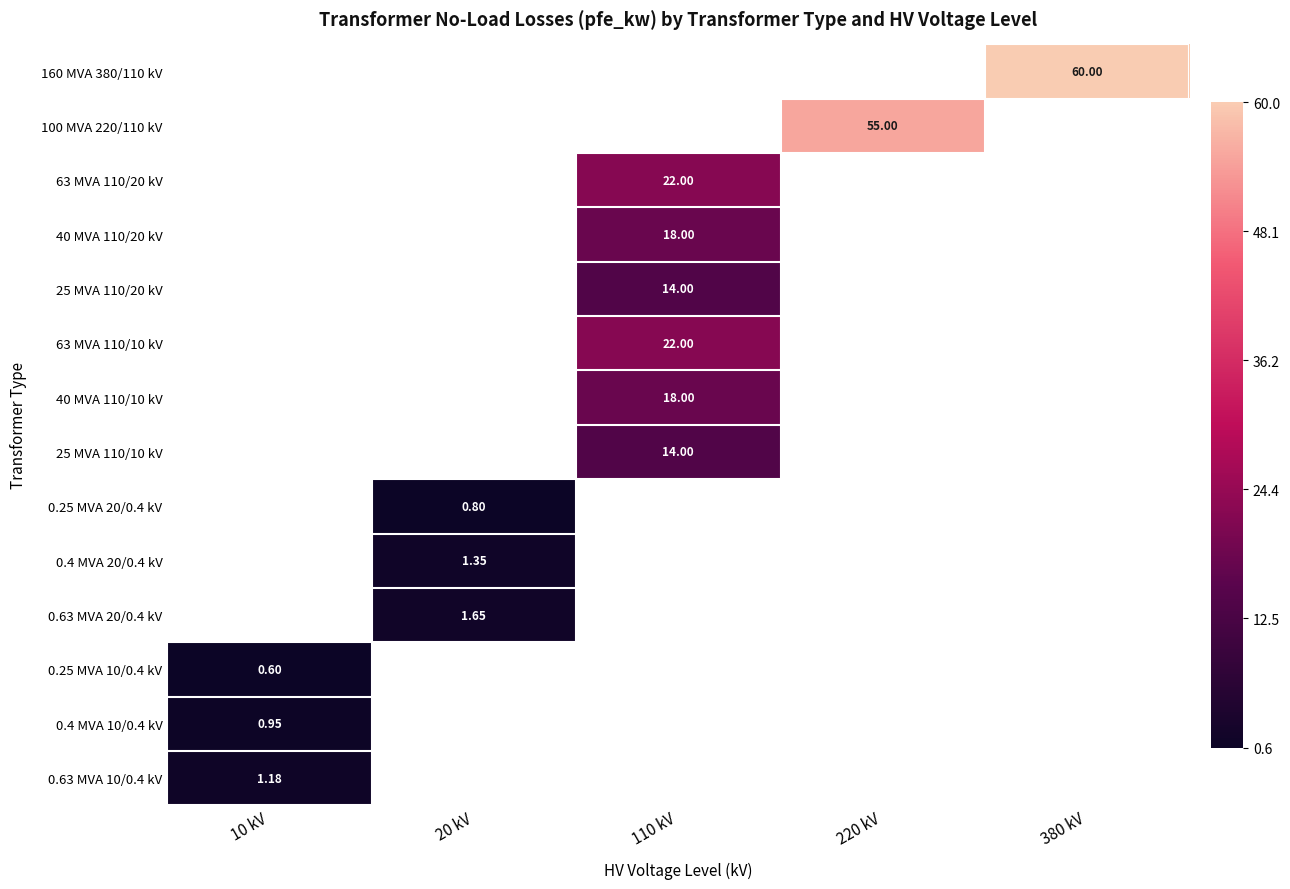

Which category has the lowest value in the 0.4 MVA 10/0.4 kV series?

10 kV